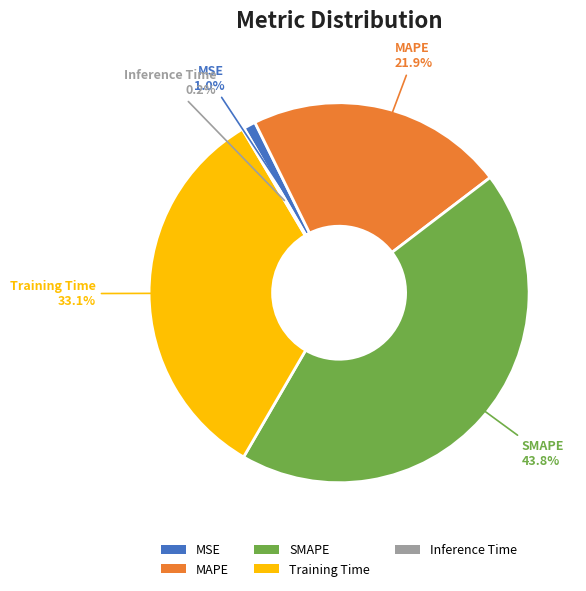

To the nearest percent, what portion does MAPE represent?

22%